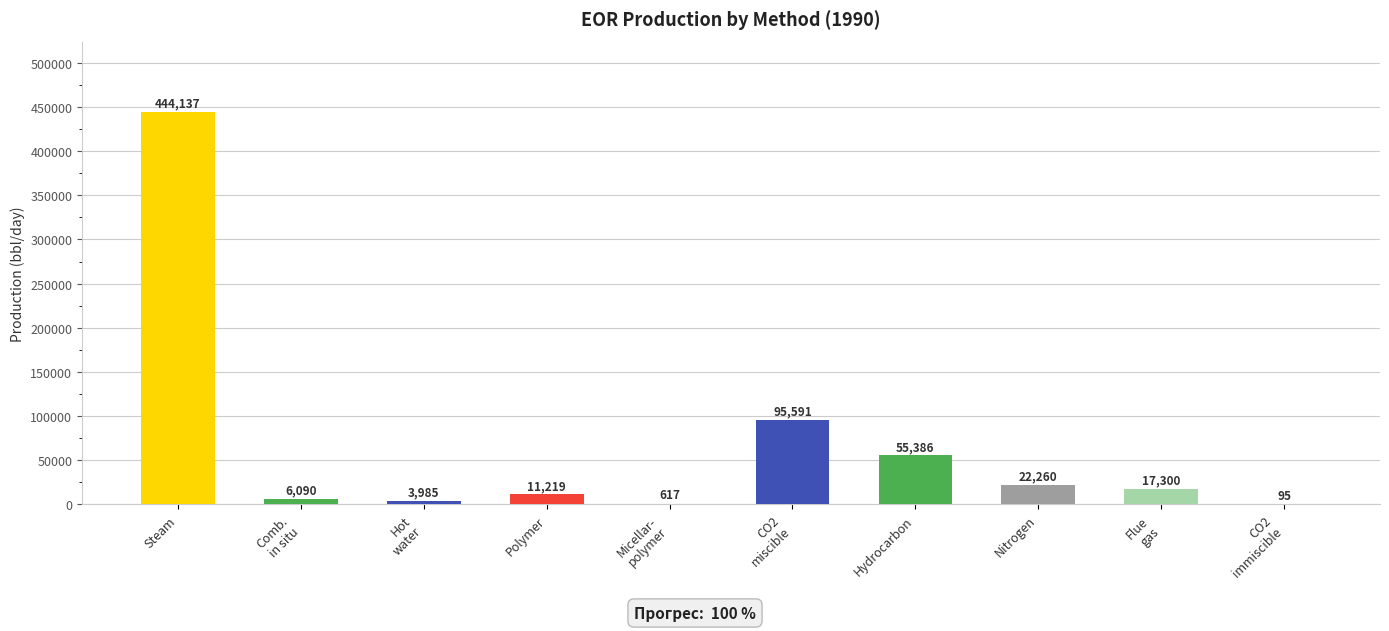

Are the bars horizontal?

No